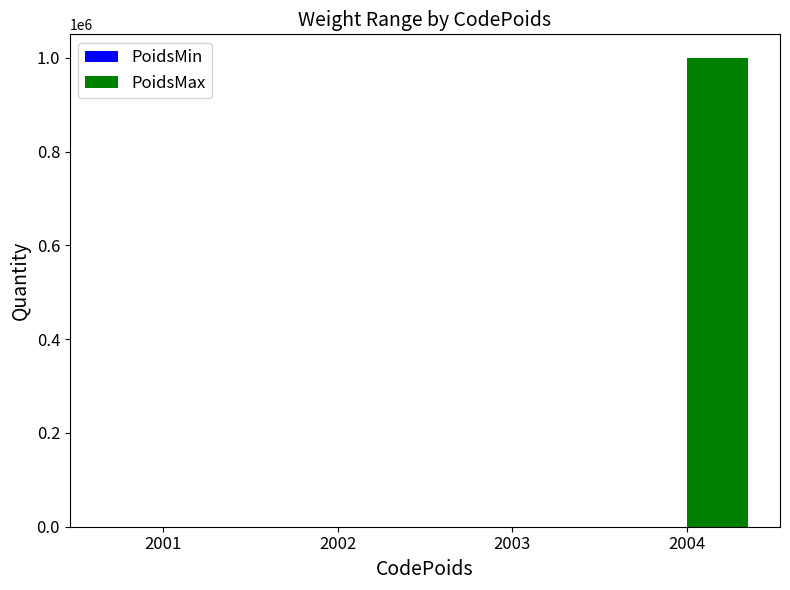

Which series has the largest total across all categories?

PoidsMax